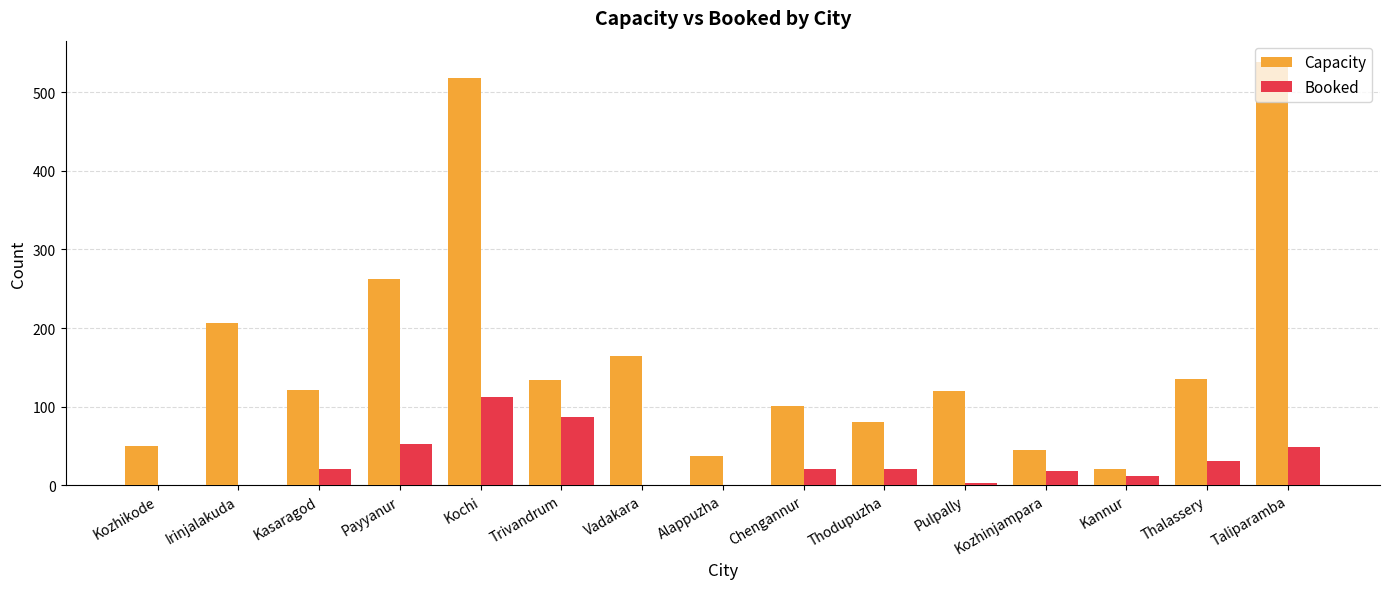

What is the sum of the Booked values at Kochi and Chengannur?

132